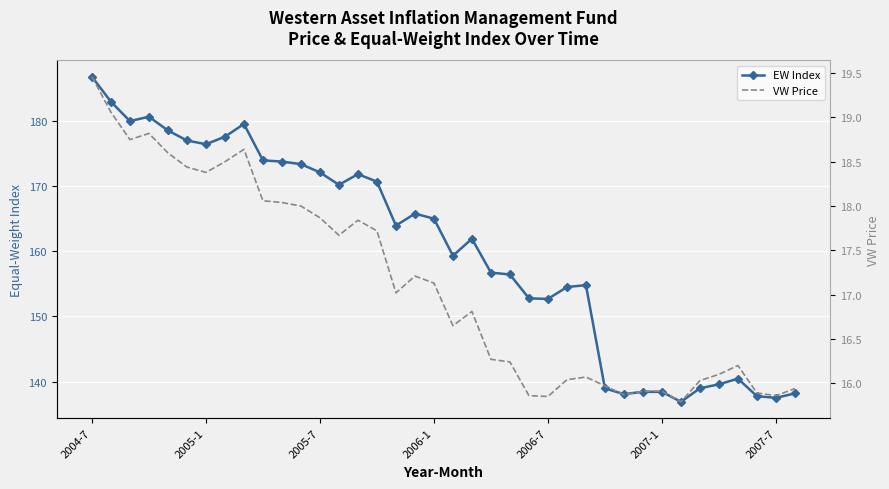

What is the difference between the EW Index values at 14 and 17?

6.1